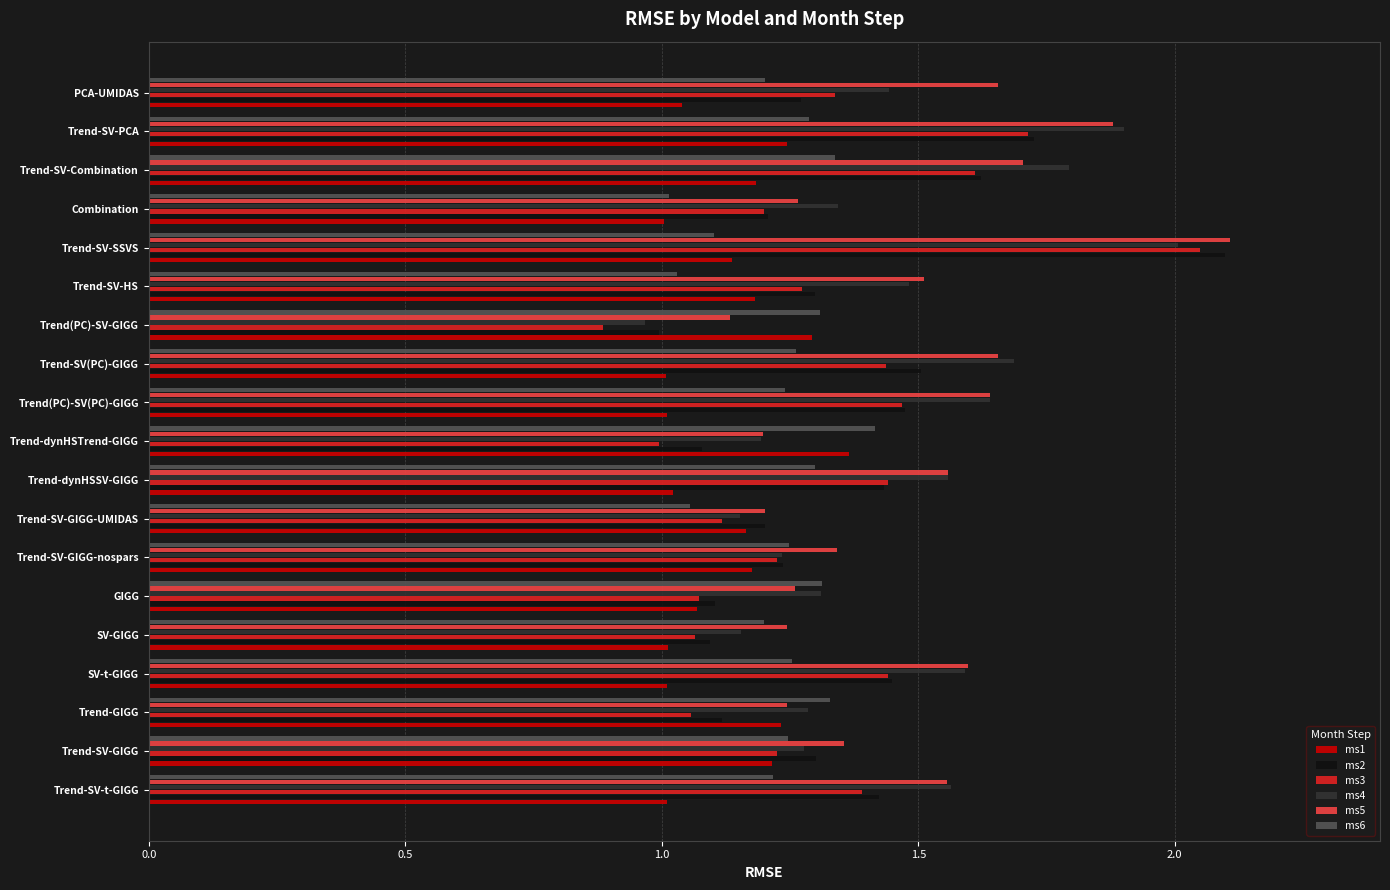

What is the difference between the maximum and second lowest values in the ms1 series?

0.4